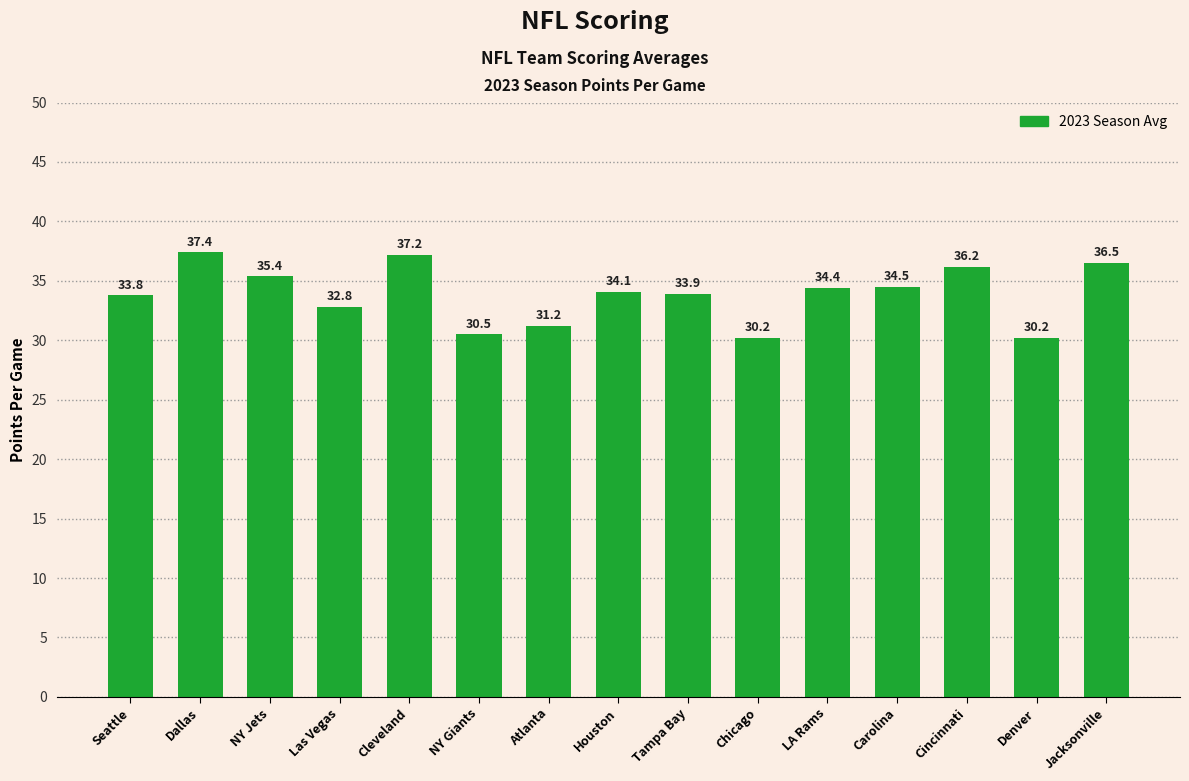

What is the difference between the second highest and second lowest values?

7.0